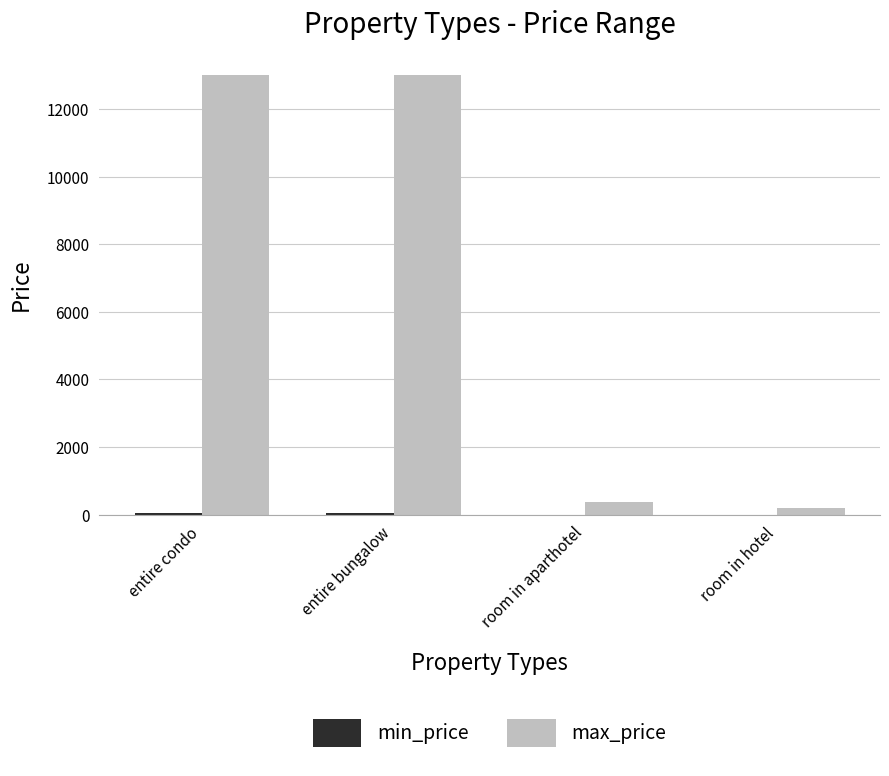

What is the sum of all max_price values?

26583